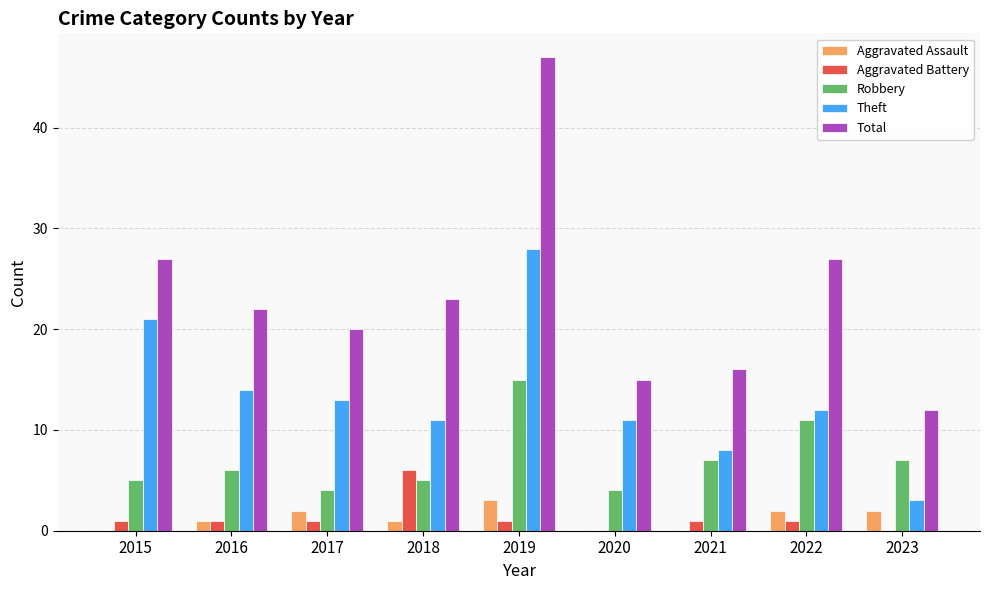

Which series changed the most between 2018 and 2021?

Total